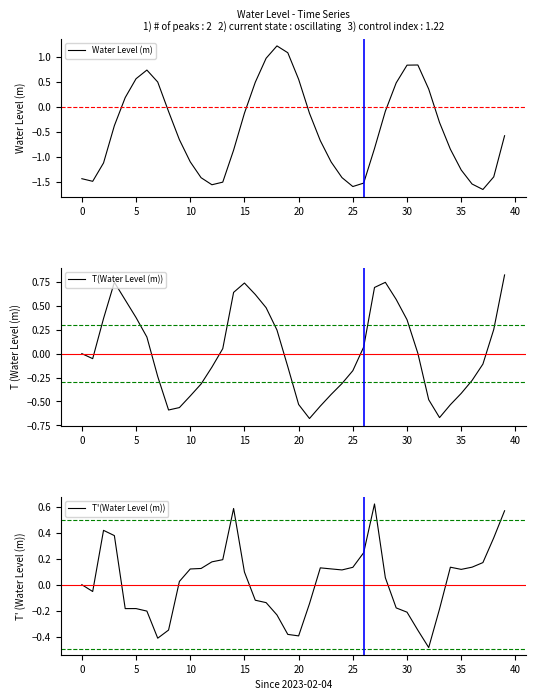

What is the maximum value for Water Level (m)?

1.2